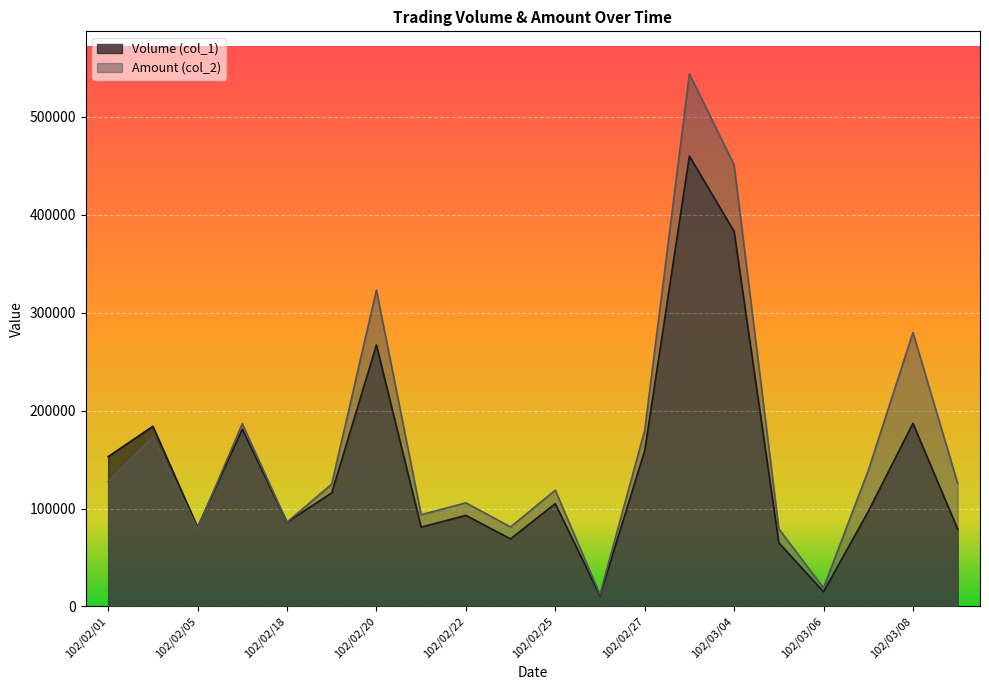

What is the difference between the maximum and minimum values in the Amount (col_2) series?

531650